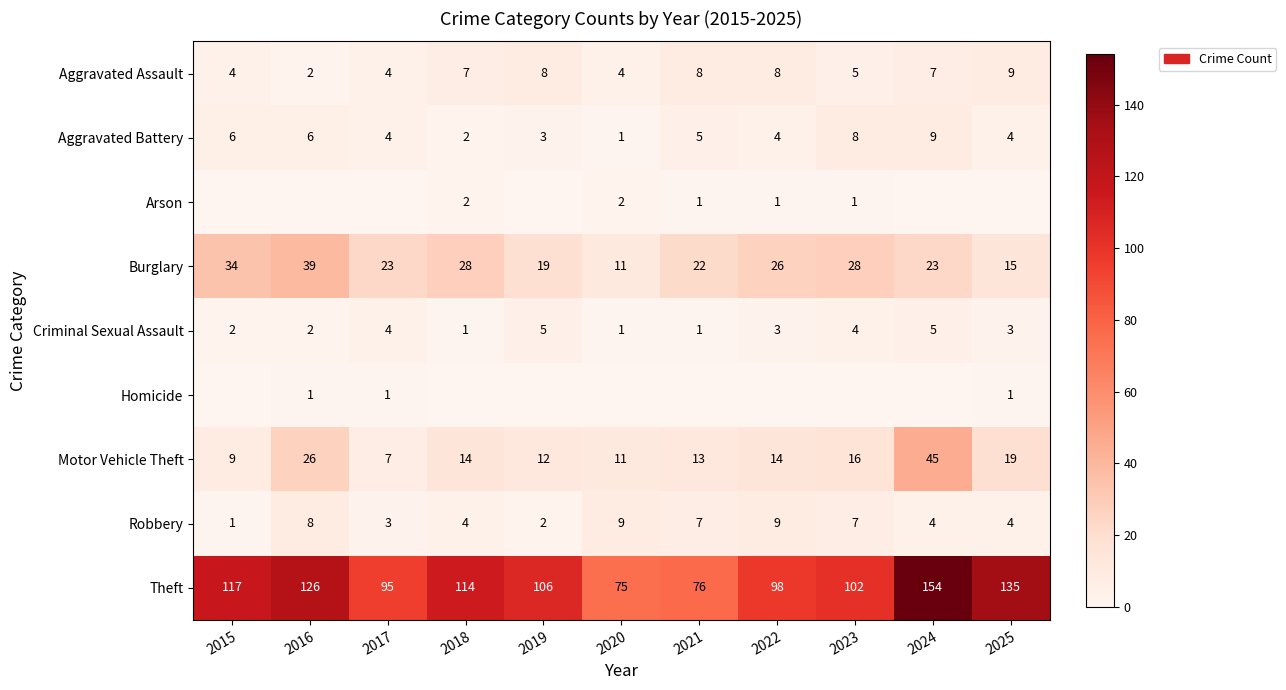

At which label is Aggravated Assault closest to 5?

2023